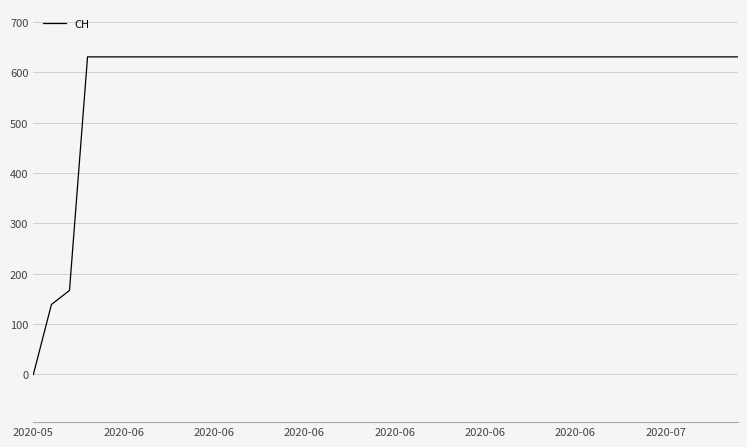

What is the sum of all values?

23653